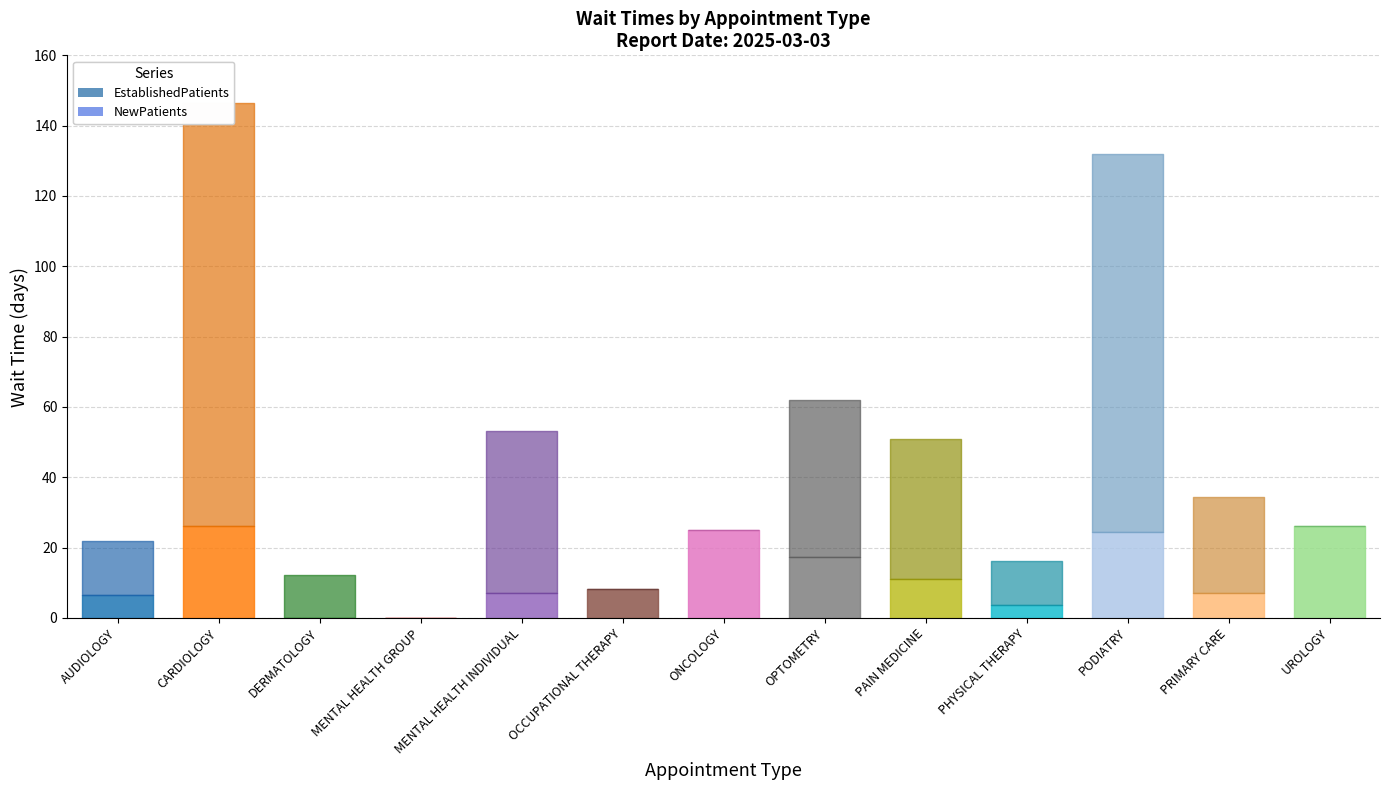

Rank the series at PHYSICAL THERAPY from lowest to highest value.

EstablishedPatients, NewPatients